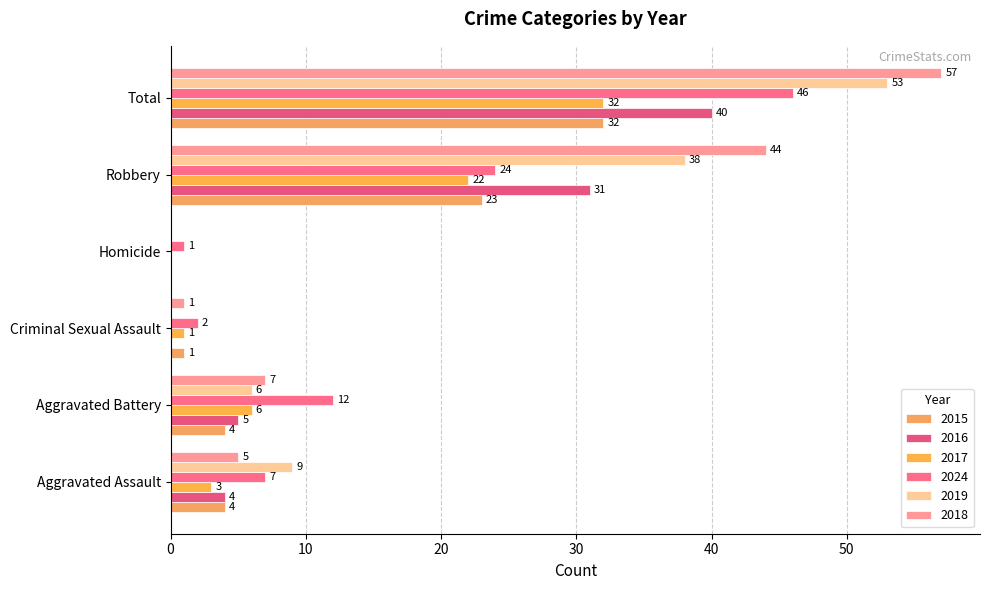

What is the sum of all 2019 values?

106